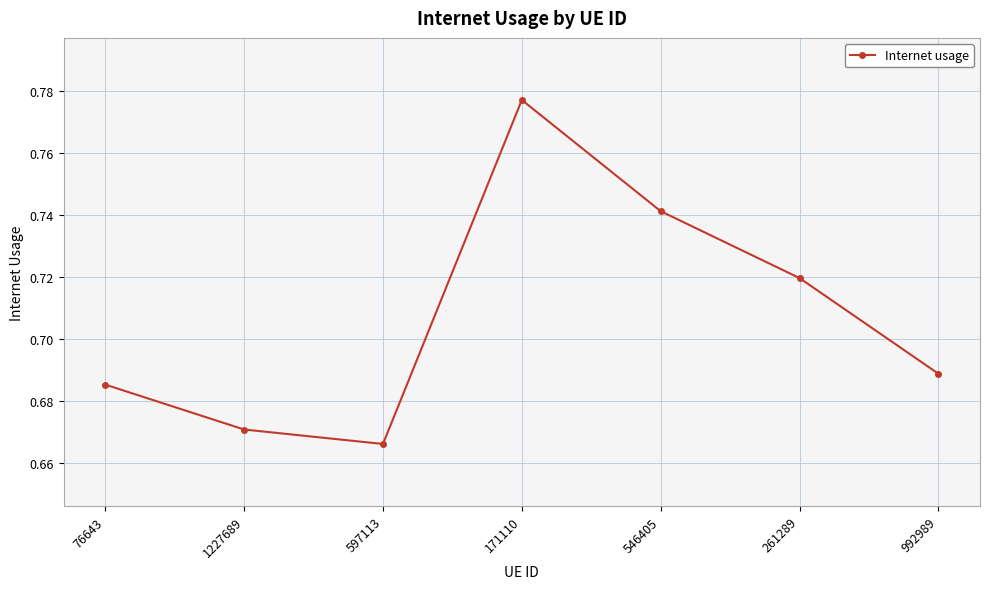

How many interior local valleys (lower than both neighbors) does the data have?

1